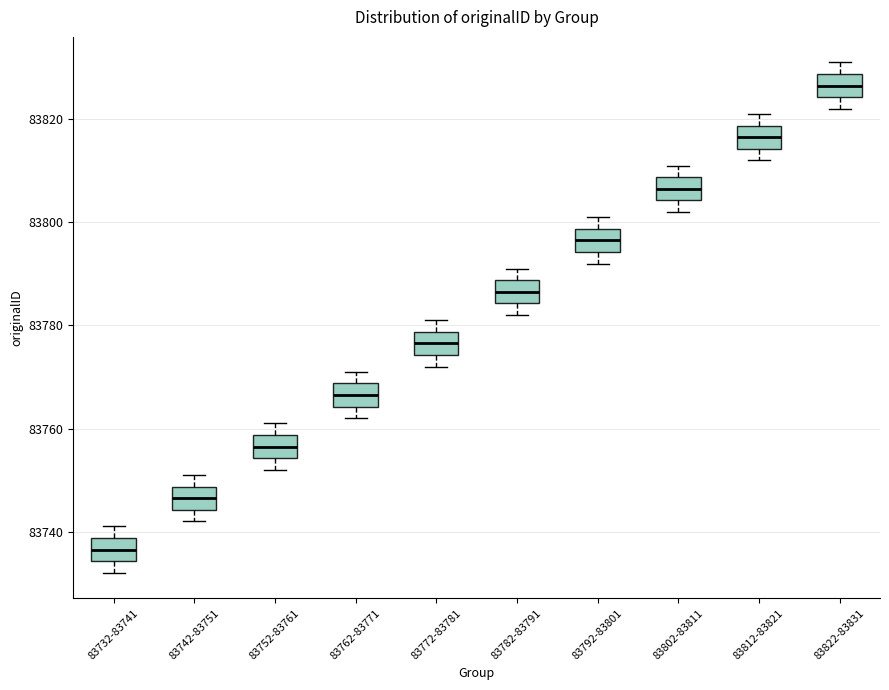

Which box has the highest median line?

83822-83831